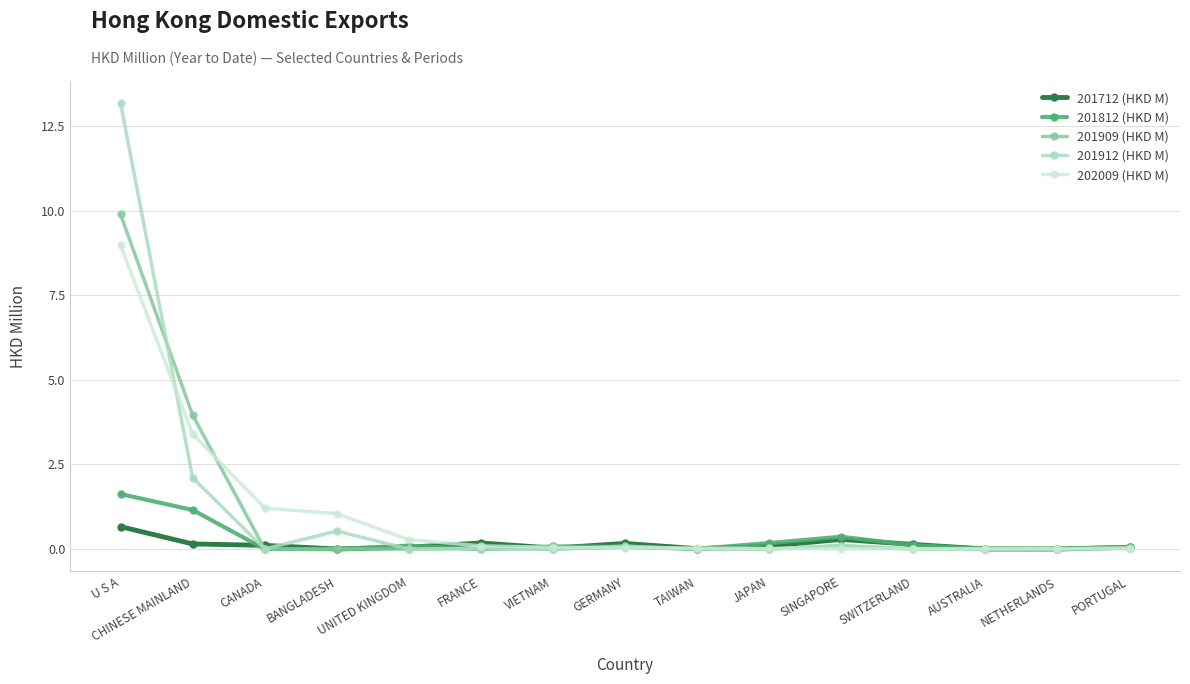

Is this an area chart (filled region under the line)?

No